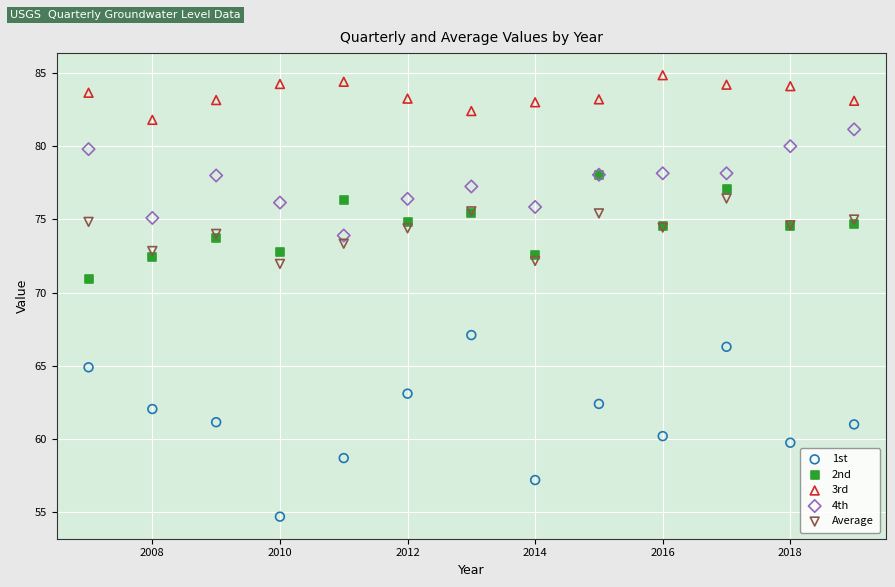

Which series reaches the minimum Y coordinate?

1st